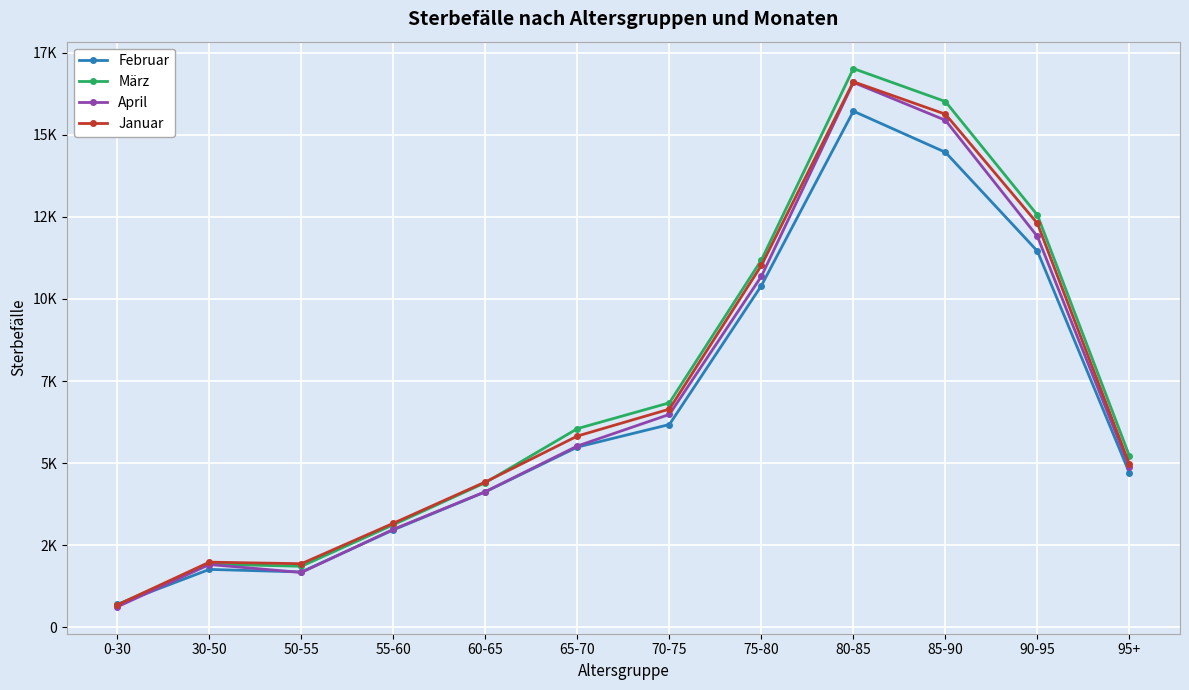

Read the Januar value at 65-70.

5826